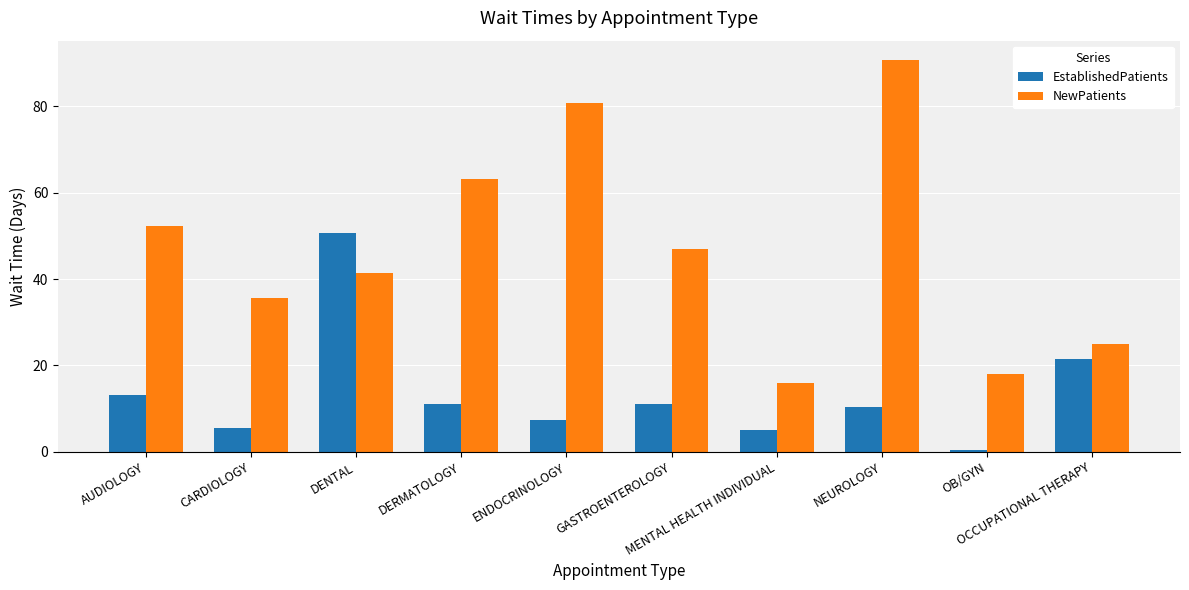

What is the total value across all series at OB/GYN?

18.6